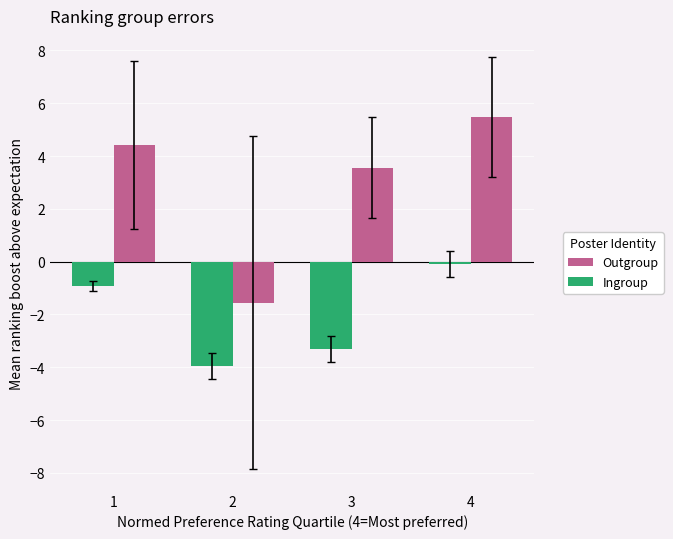

Which category has the lowest value in the Ingroup series?

2